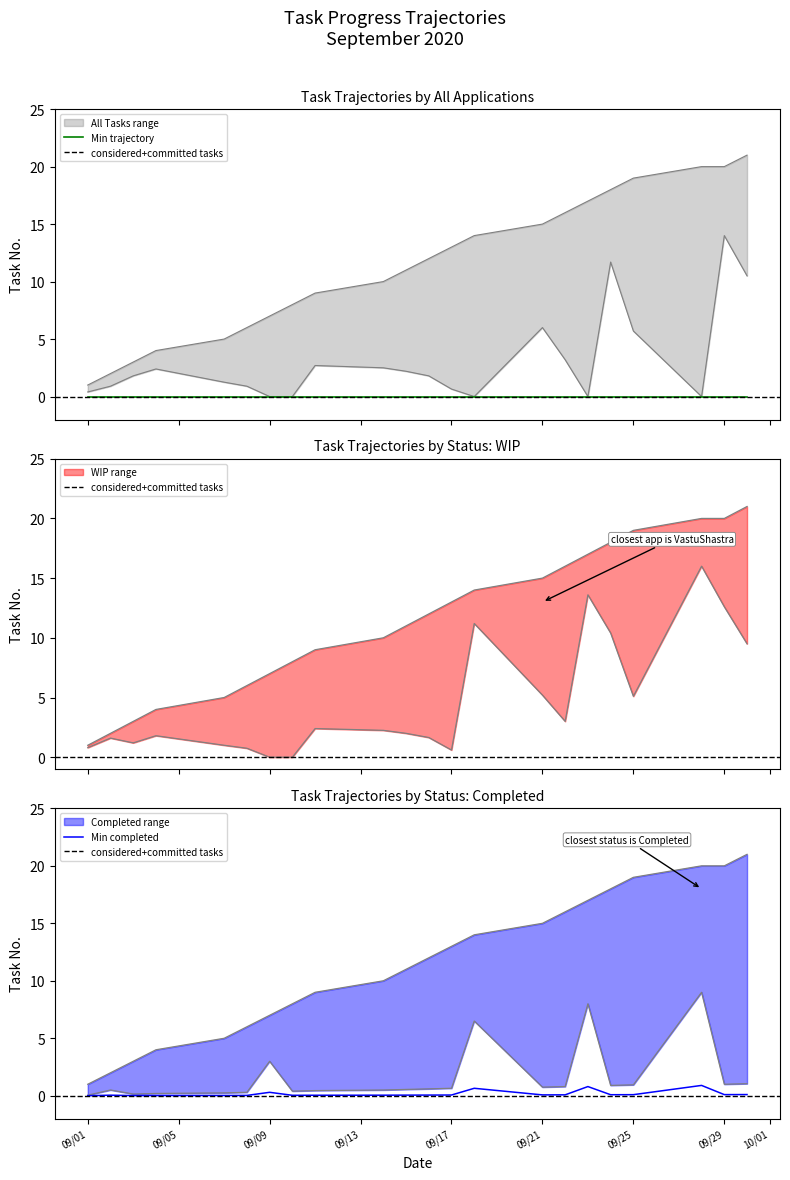

What is the maximum value for Min completed?

0.9